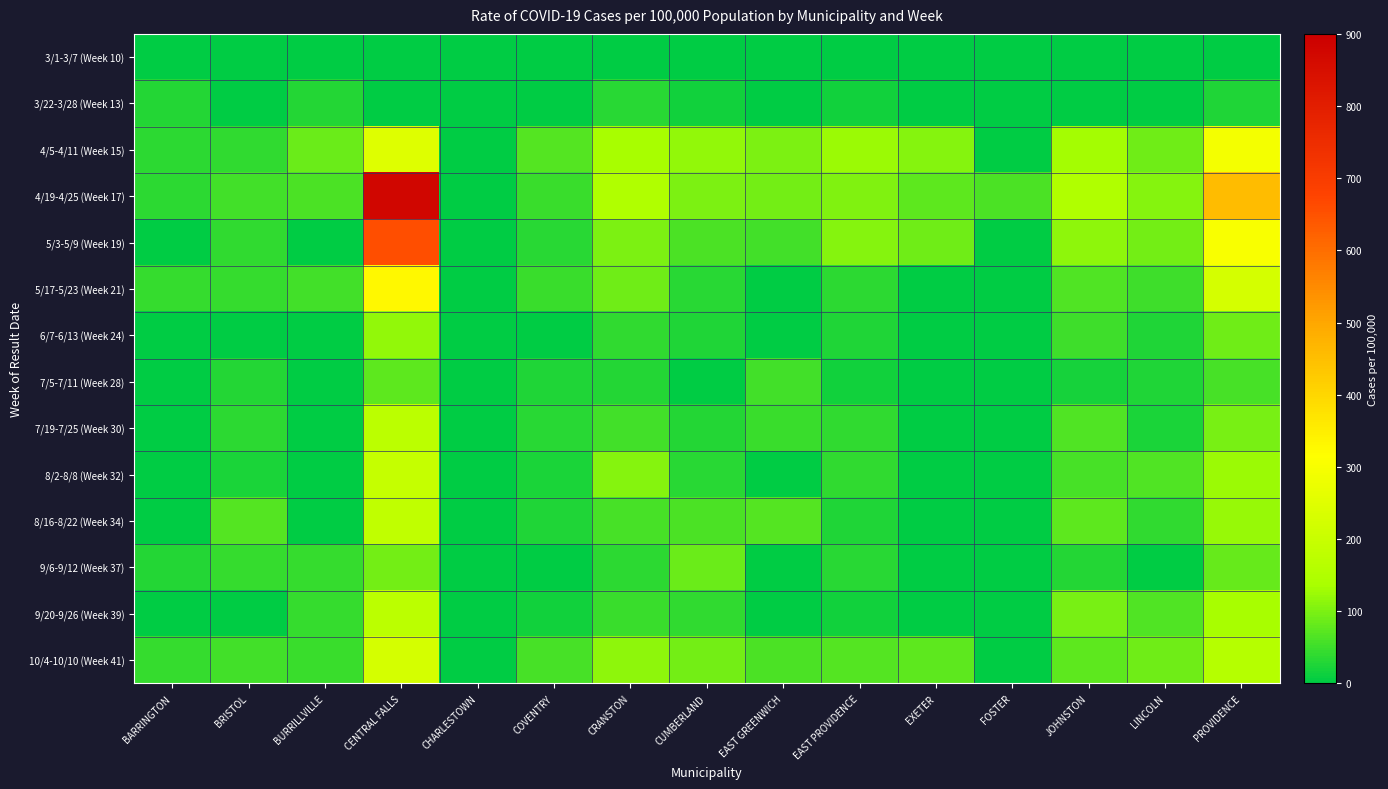

What is the difference between the highest and lowest values at COVENTRY?

67